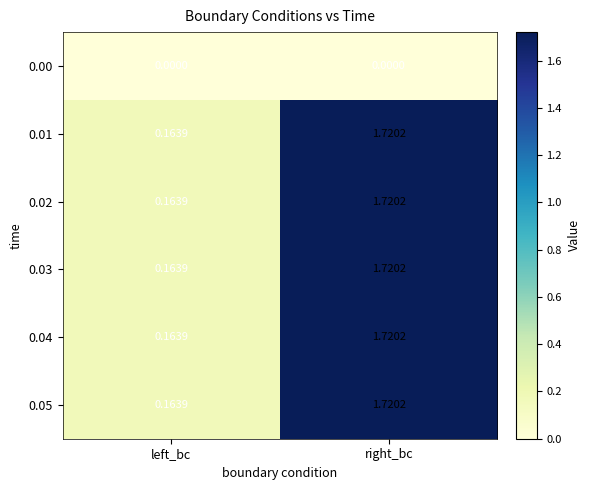

Which category has the highest value in the 0.02 series?

right_bc